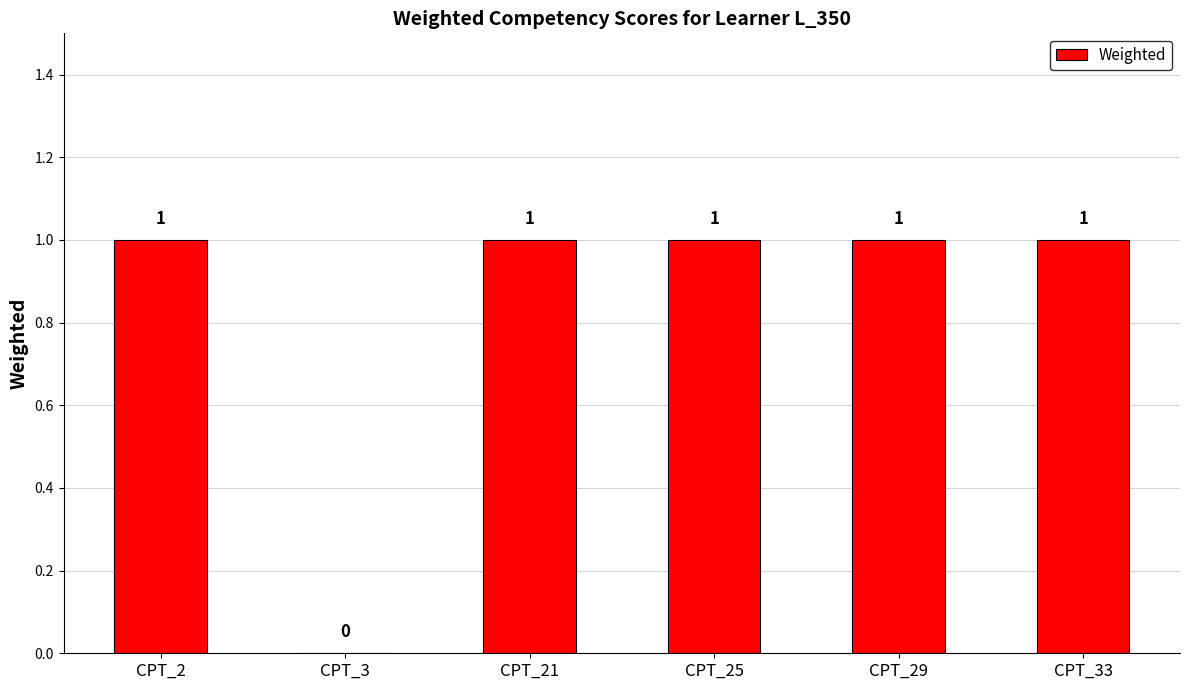

How many data points does each series have?

6